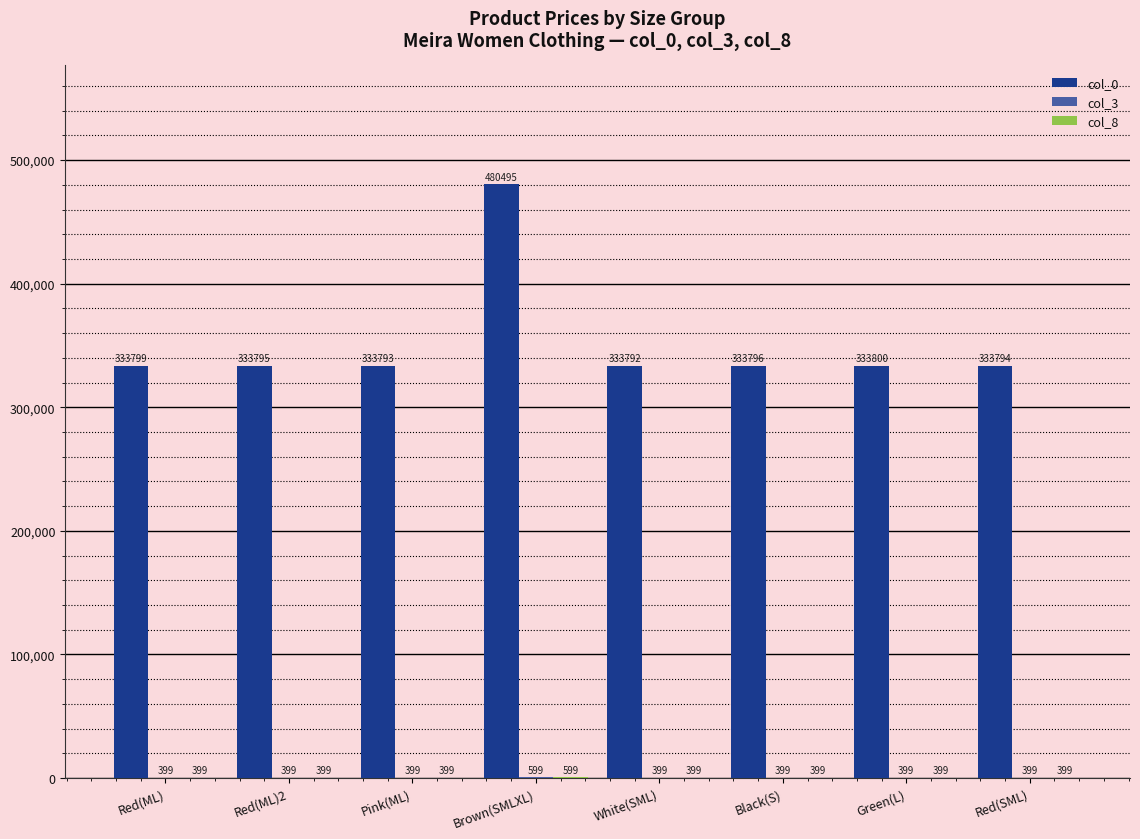

How many data points does each series have?

8